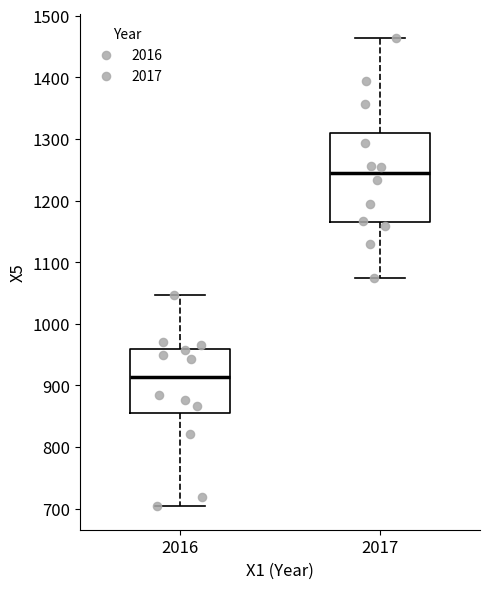

Which box's median line is the highest?

2017